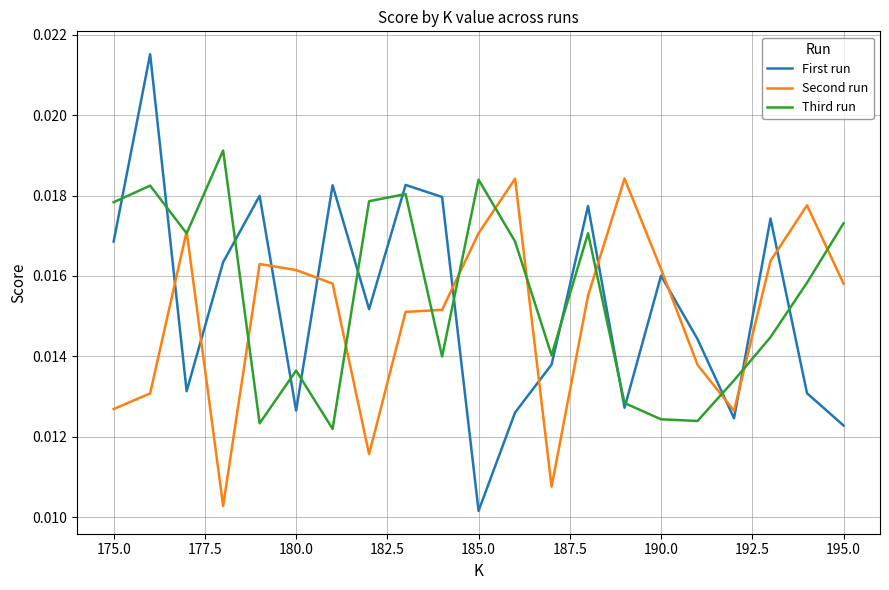

List the series in order of their peak value, highest first.

First run, Third run, Second run